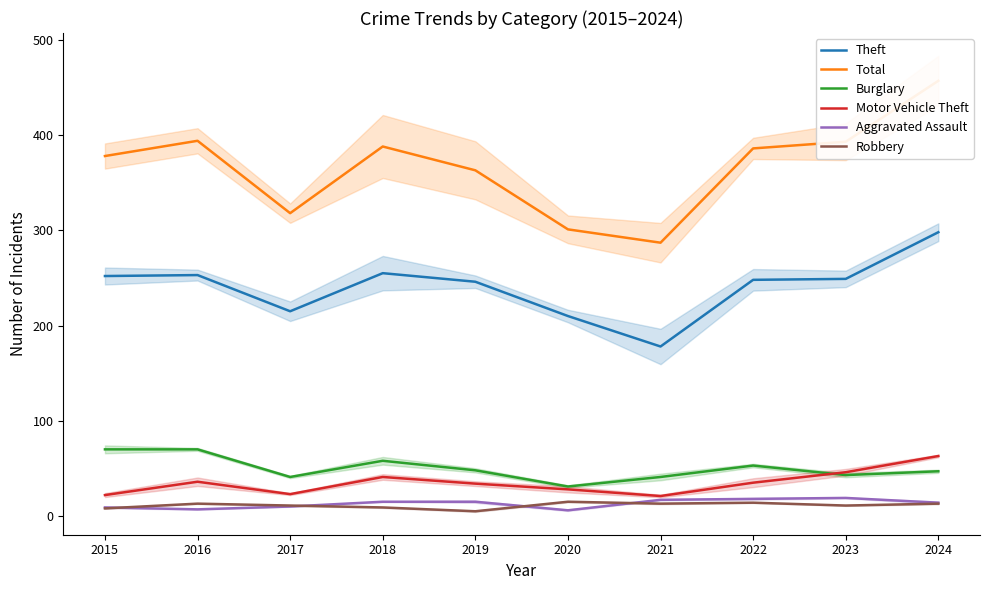

Which category has the lowest value in the Total series?

2021